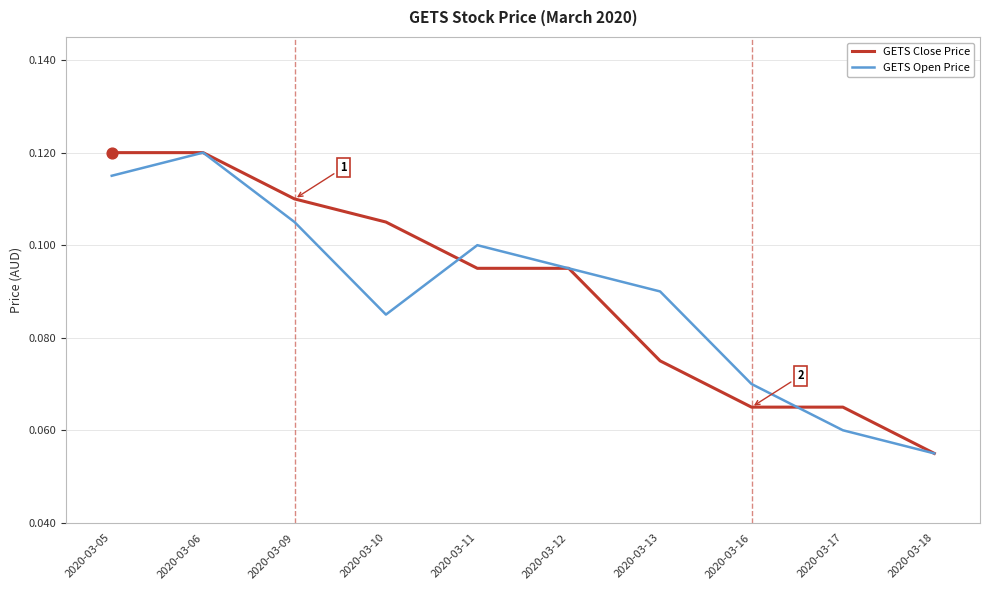

Which series reaches the maximum Y coordinate?

GETS Close Price